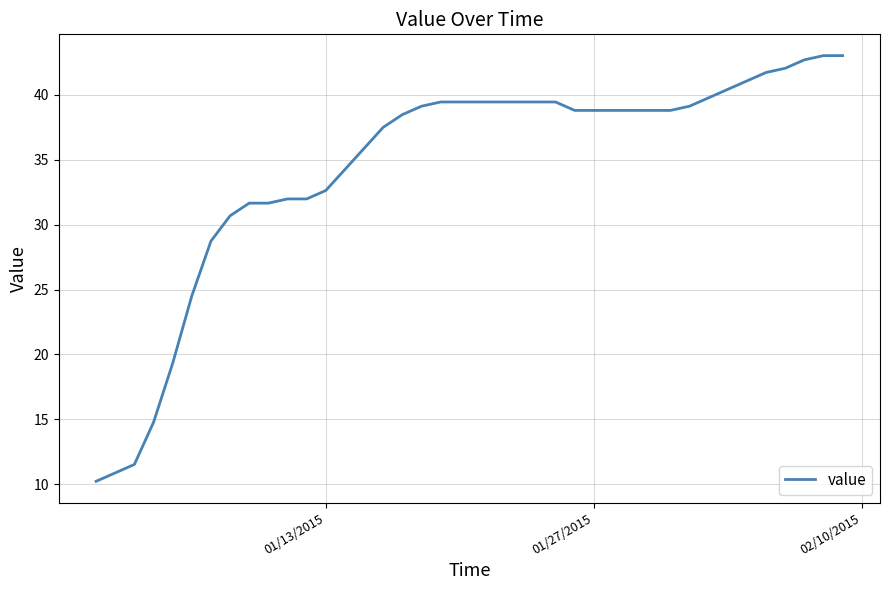

What is the maximum value shown in the chart?

43.0